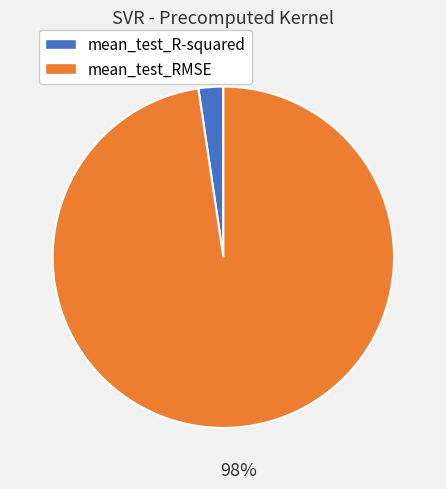

Is there any slice that represents more than half of the pie?

Yes